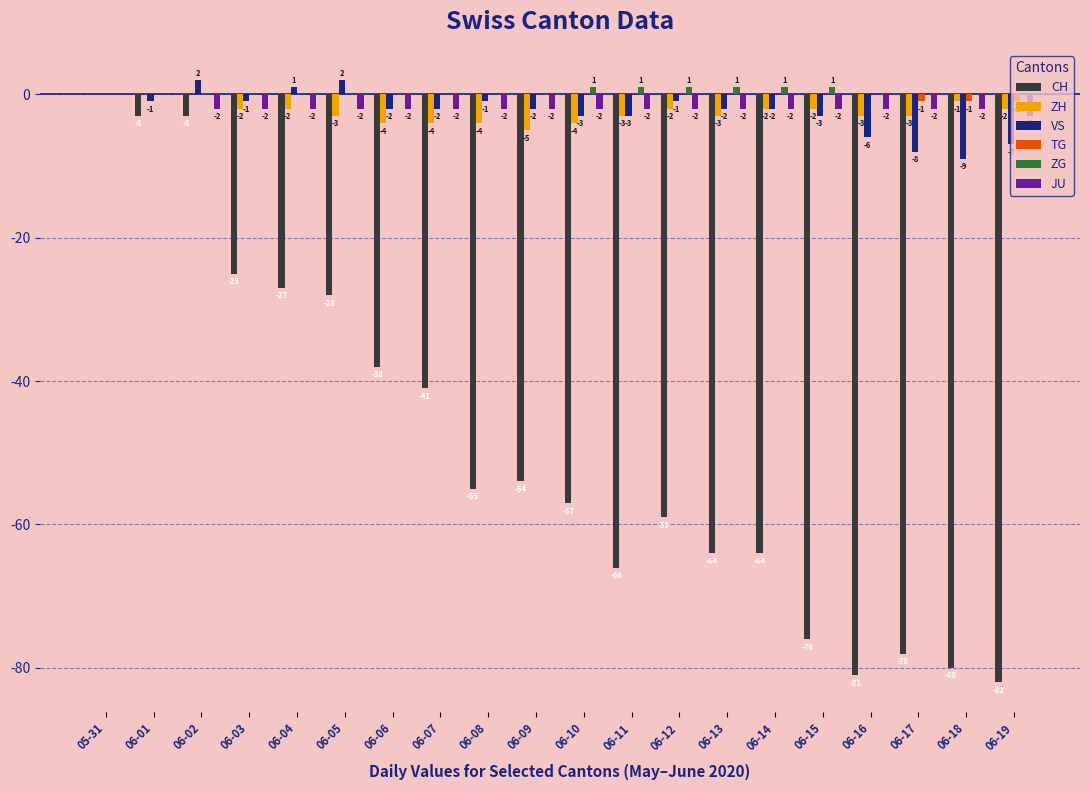

What is the total value across all series at 06-16?

-92